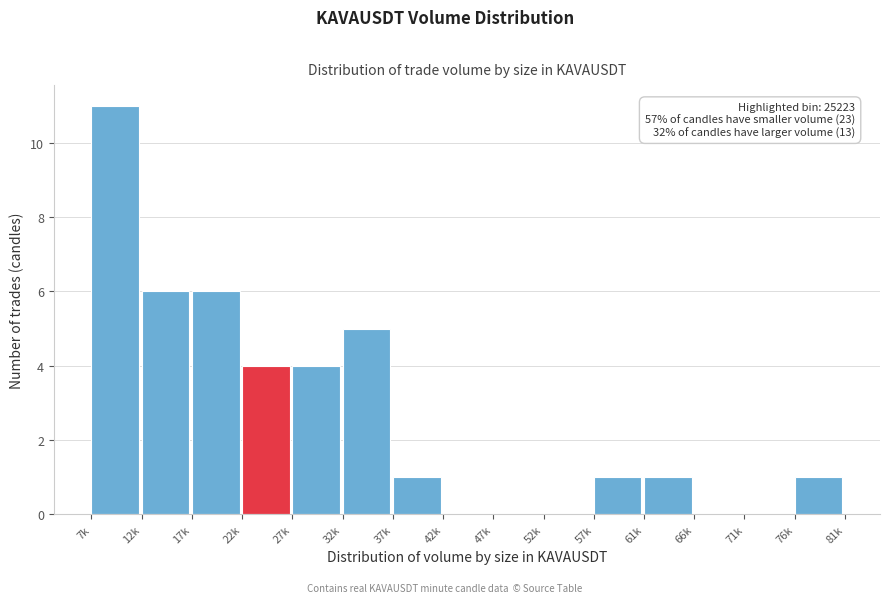

Reading left to right, list all the values displayed in this chart.

7k=11	12k=6	17k=6	22k=4	27k=4	32k=5	37k=1	42k=0	47k=0	52k=0	57k=1	61k=1	66k=0	71k=0	76k=1